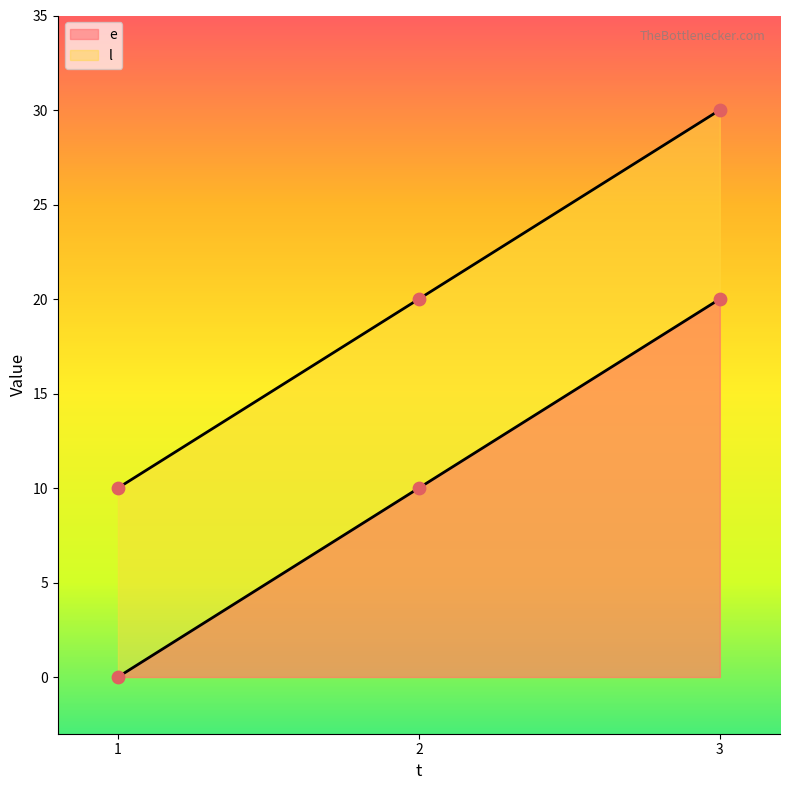

At which category is the sum across all series the highest?

3